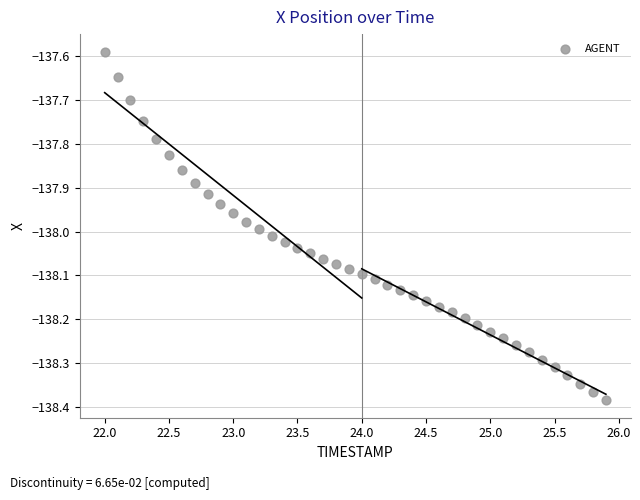

What is the range of X values (max minus min)?

3.9